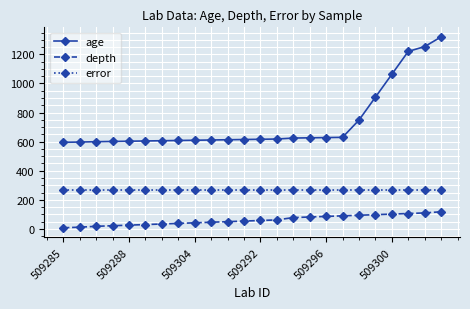

True or false: depth and error intersect in this chart.

False